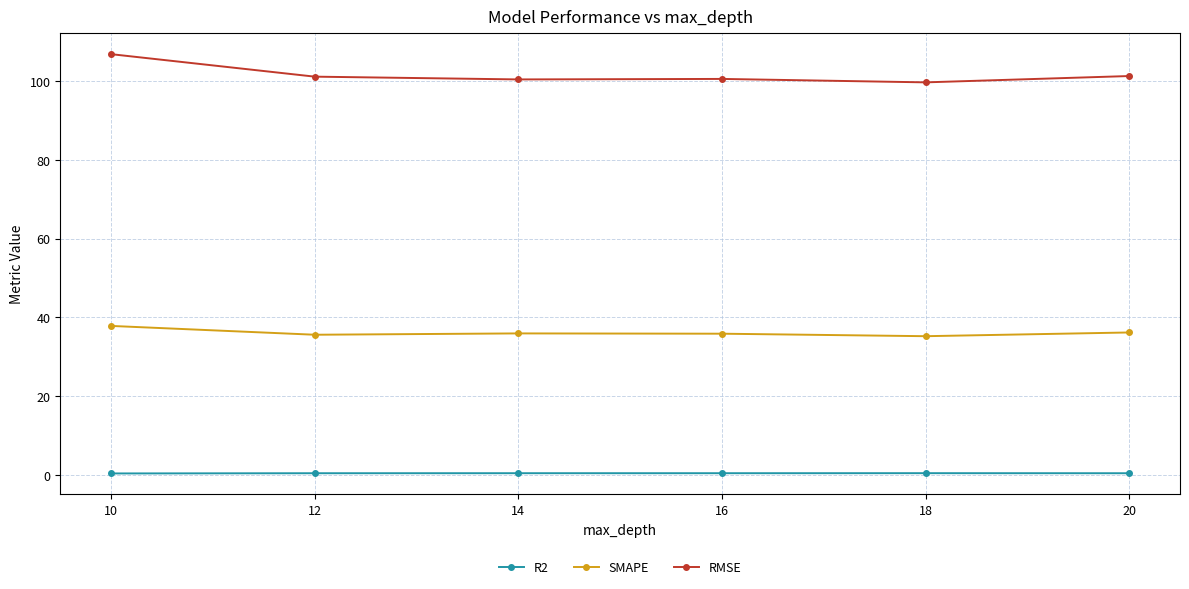

Is it true that RMSE equals 101.2 at 20?

True